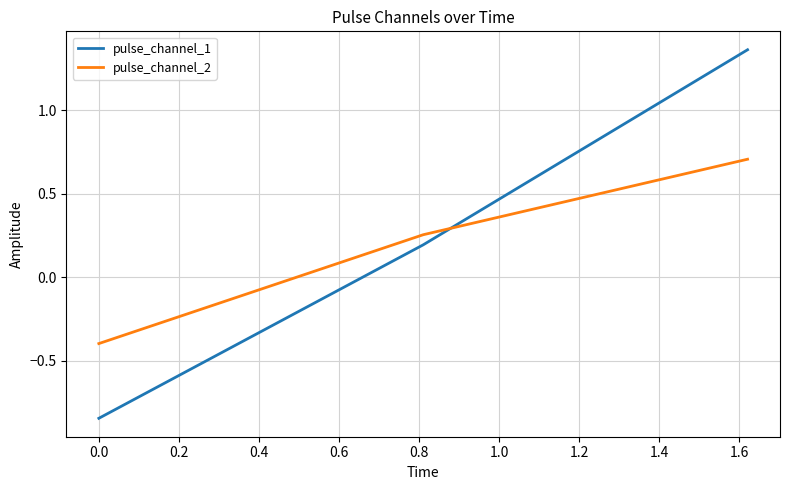

What is the sum of all pulse_channel_1 values?

0.7